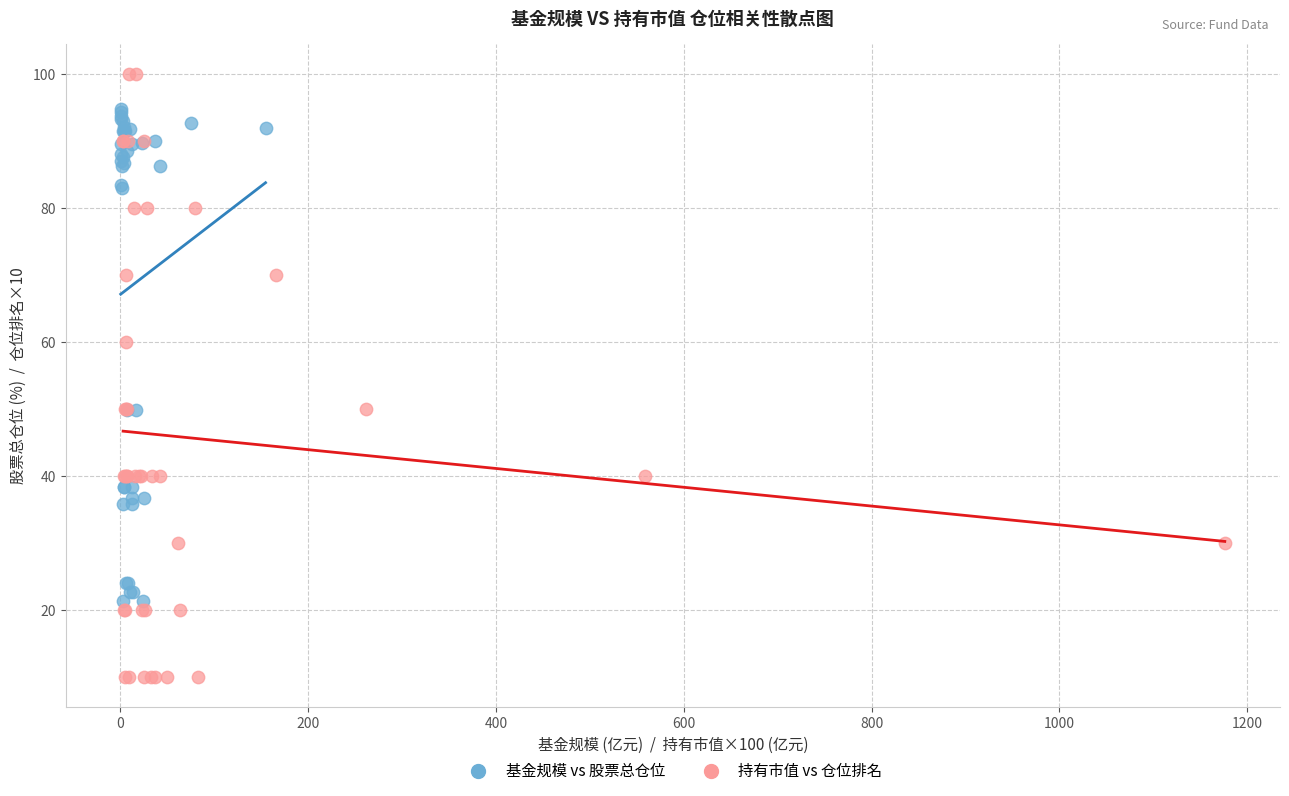

Which series contains the lowest Y value?

持有市值 vs 仓位排名